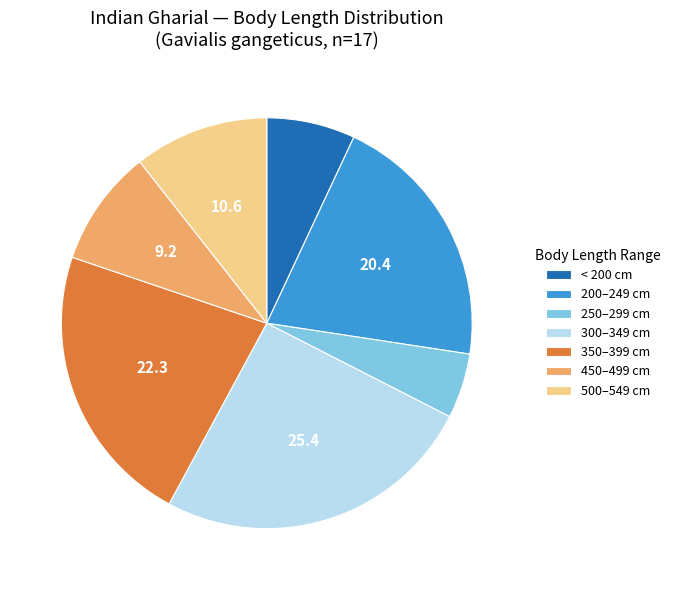

Which category has the smallest portion of the pie?

250–299 cm